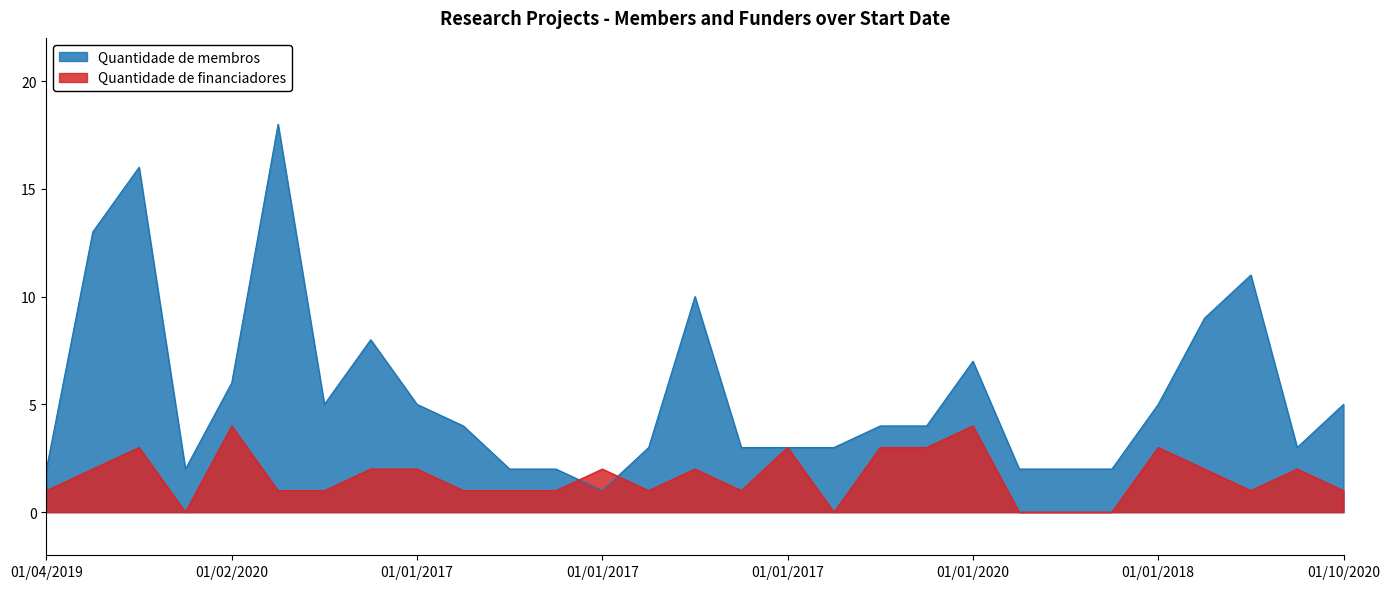

Reading right to left, extract all data points from this chart.

Quantidade de membros: 5	3	11	9	5	2	2	2	7	4	4	3	3	3	10	3	1	2	2	4	5	8	5	18	6	2	16	13	2
Quantidade de financiadores: 1	2	1	2	3	0	0	0	4	3	3	0	3	1	2	1	2	1	1	1	2	2	1	1	4	0	3	2	1